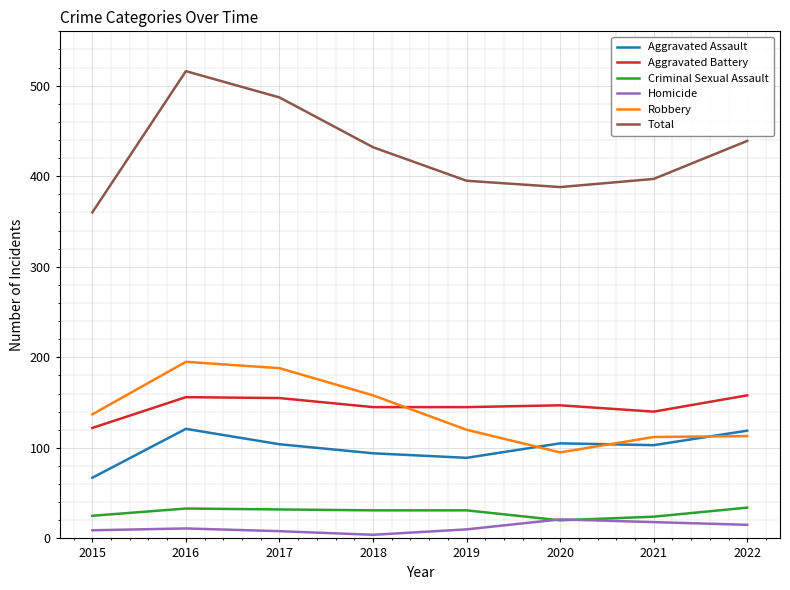

The value of Criminal Sexual Assault at 2022 is 8. True or false?

False